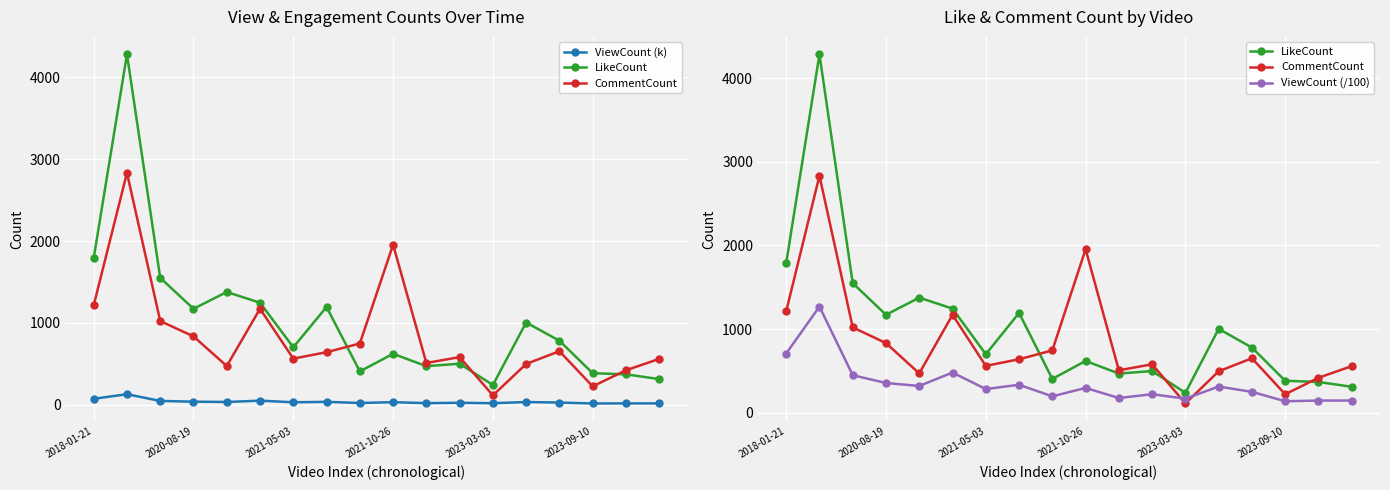

What is the maximum value shown in the chart?

4283.0